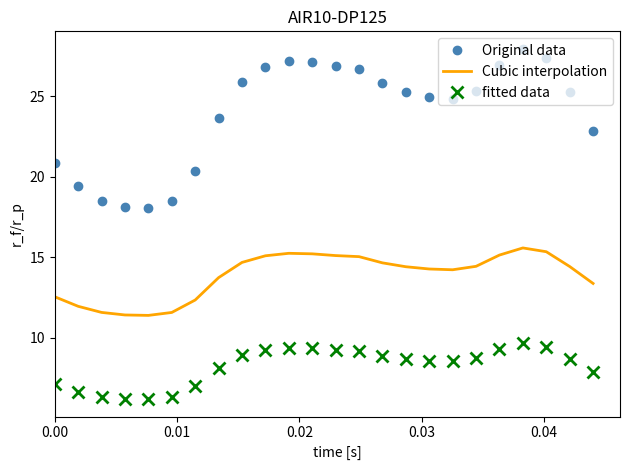

How many series are shown in this chart?

3